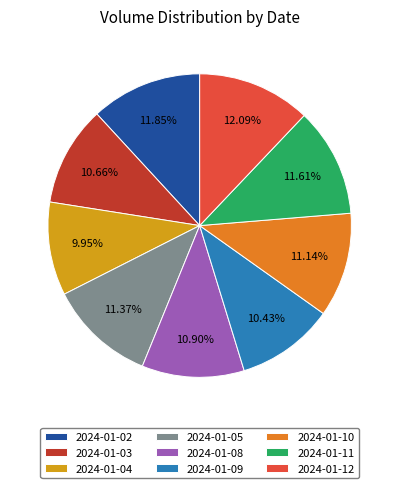

Do 2024-01-11 and 2024-01-04 together represent more than half of the pie?

No